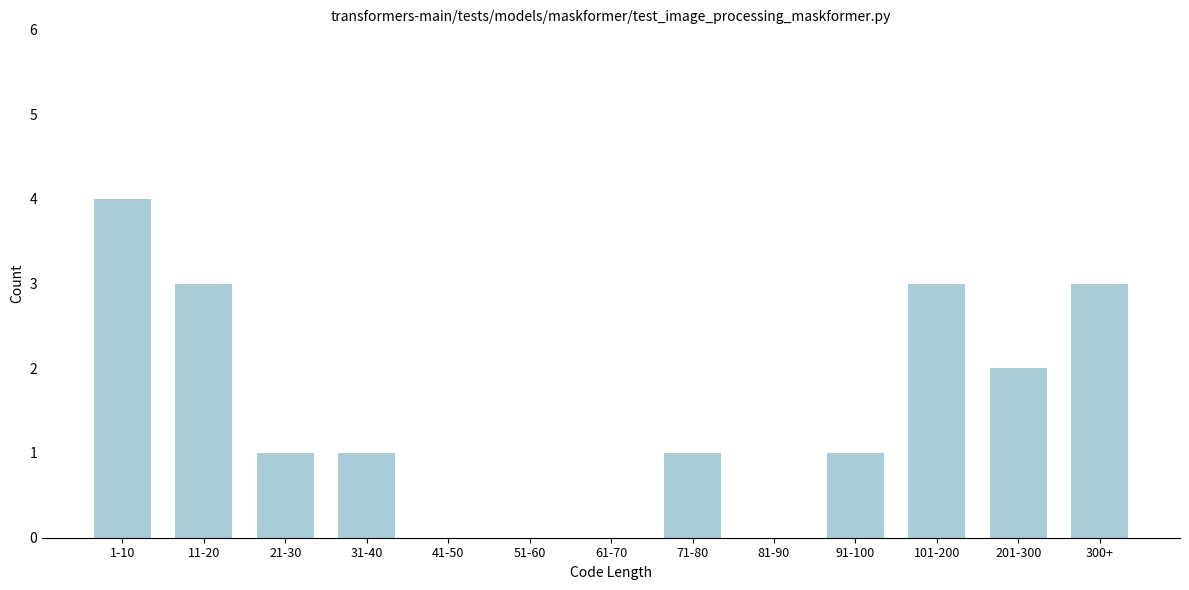

Reading left to right, extract all data points from this chart.

1-10=4	11-20=3	21-30=1	31-40=1	41-50=0	51-60=0	61-70=0	71-80=1	81-90=0	91-100=1	101-200=3	201-300=2	300+=3